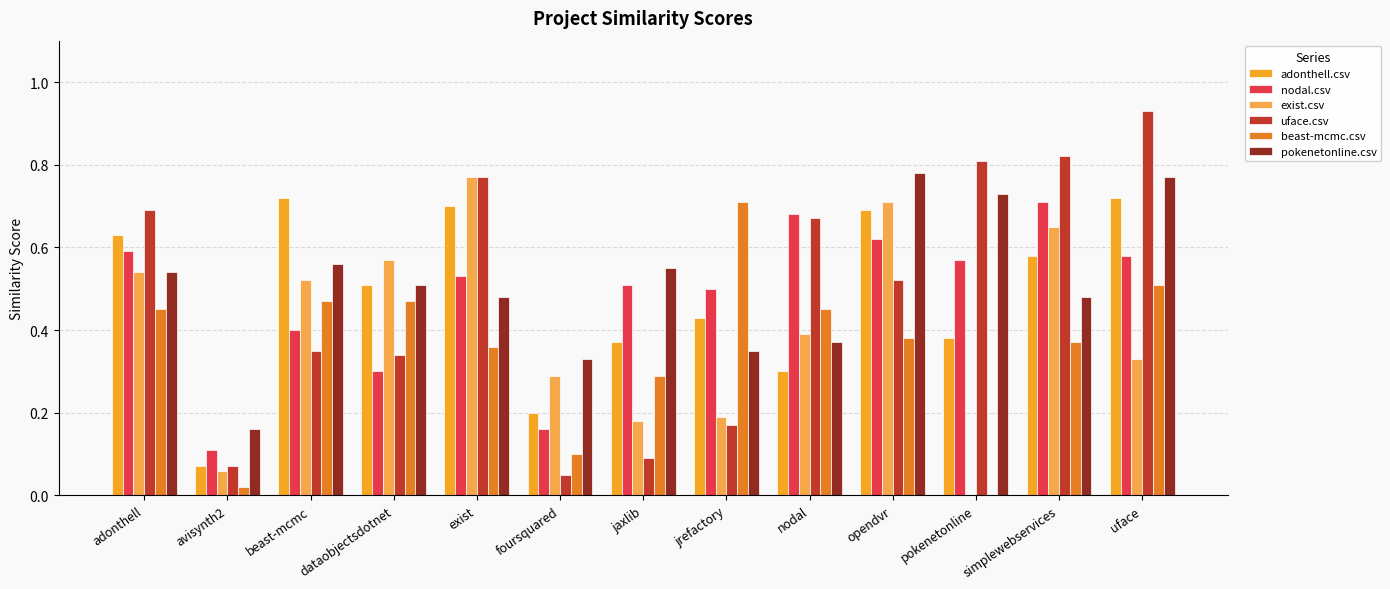

What are all the series names shown in the legend?

adonthell.csv, nodal.csv, exist.csv, uface.csv, beast-mcmc.csv, pokenetonline.csv